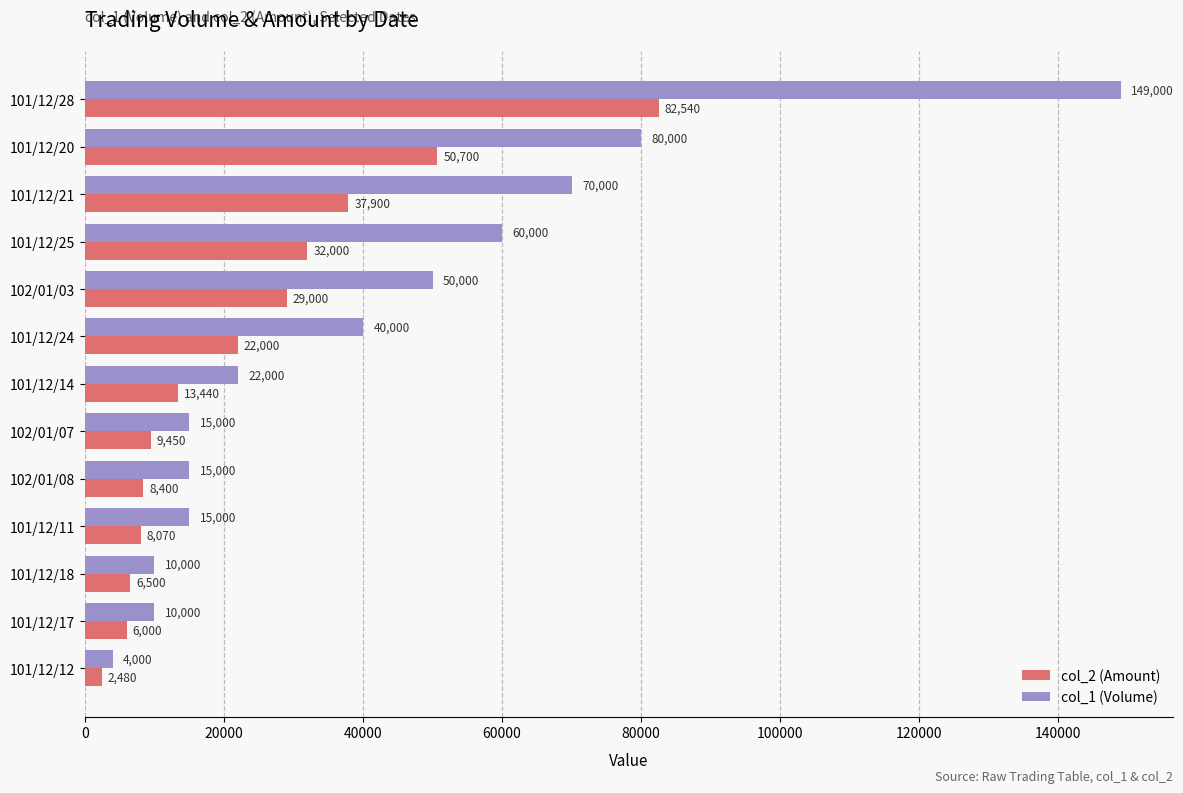

At which label is col_2 (Amount) closest to 42510?

101/12/21